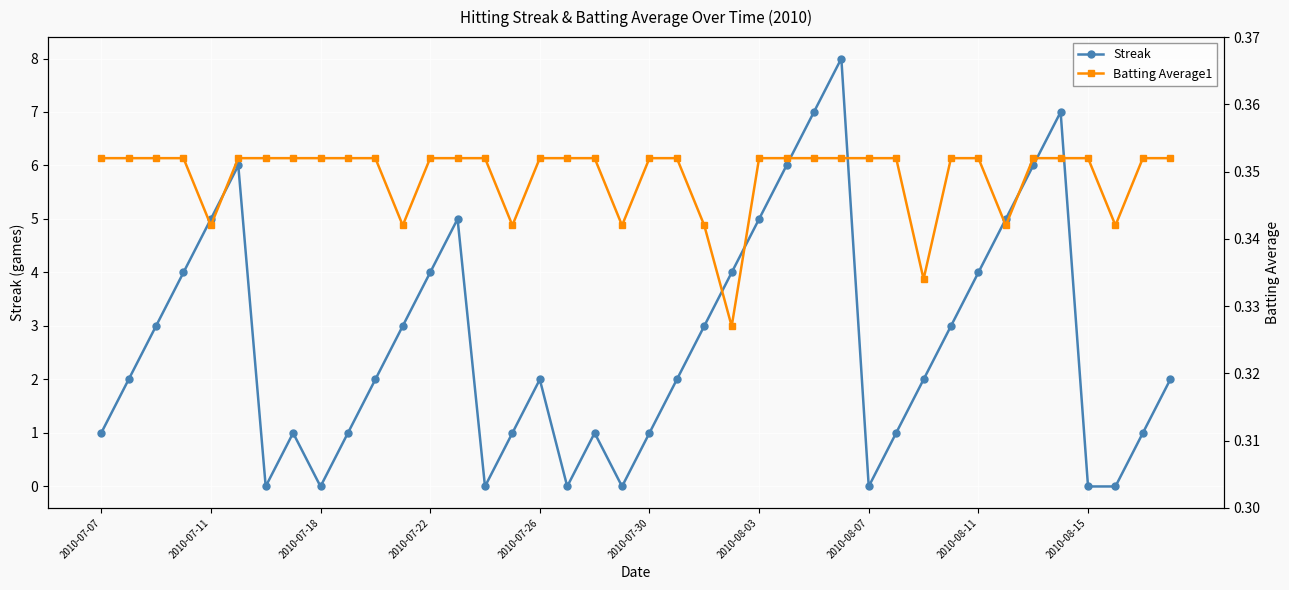

What is the value of the Streak point at the 14th from the left?

5.0